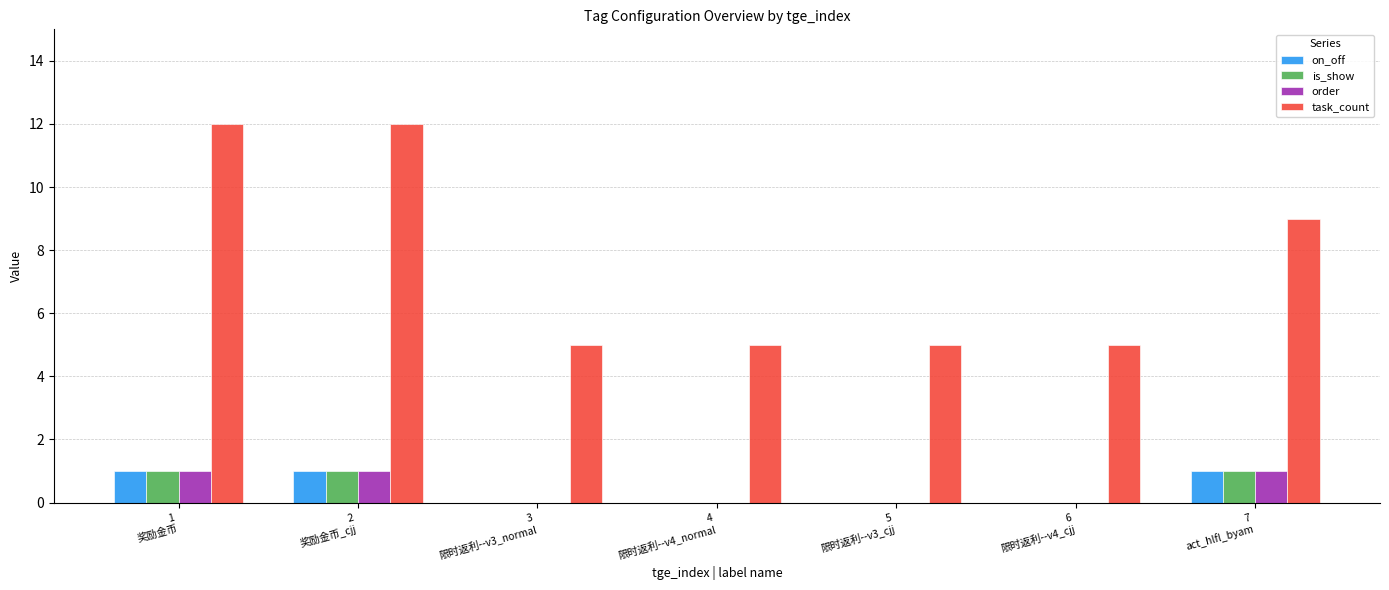

Which series has the largest total across all categories?

task_count